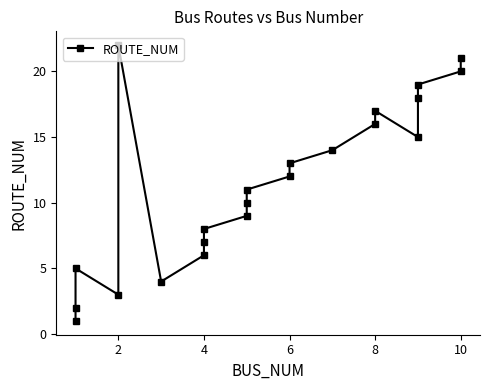

What is the minimum value shown in the chart?

1